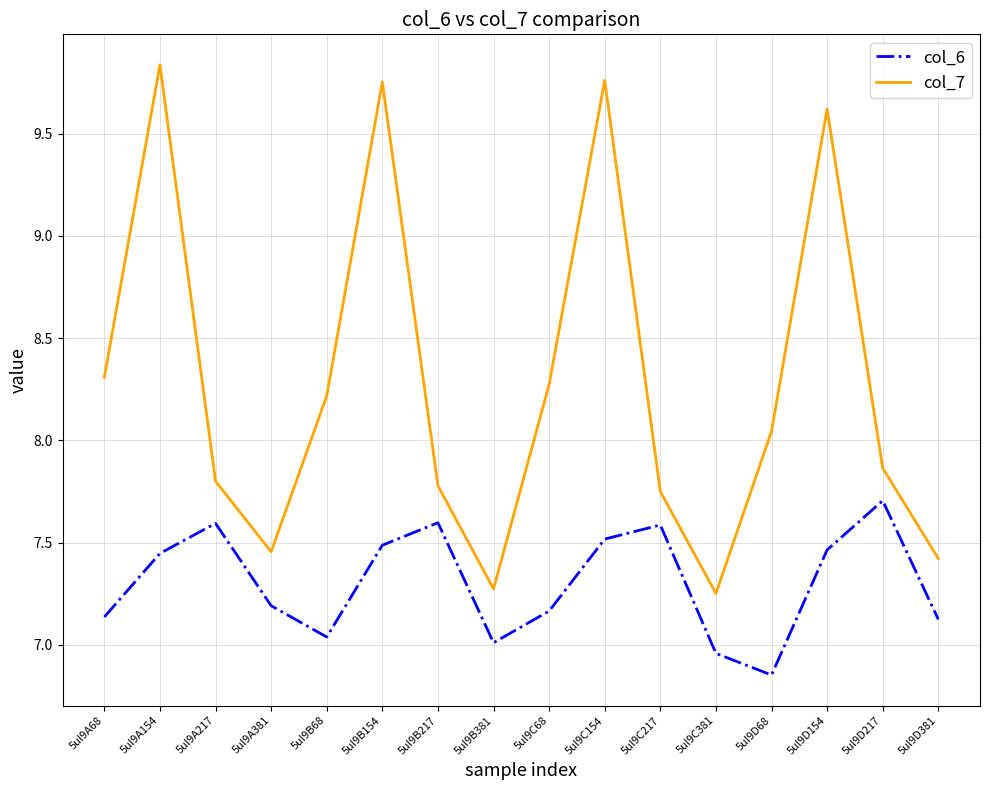

What is the difference between the highest and lowest values at 5ul9D217?

0.2